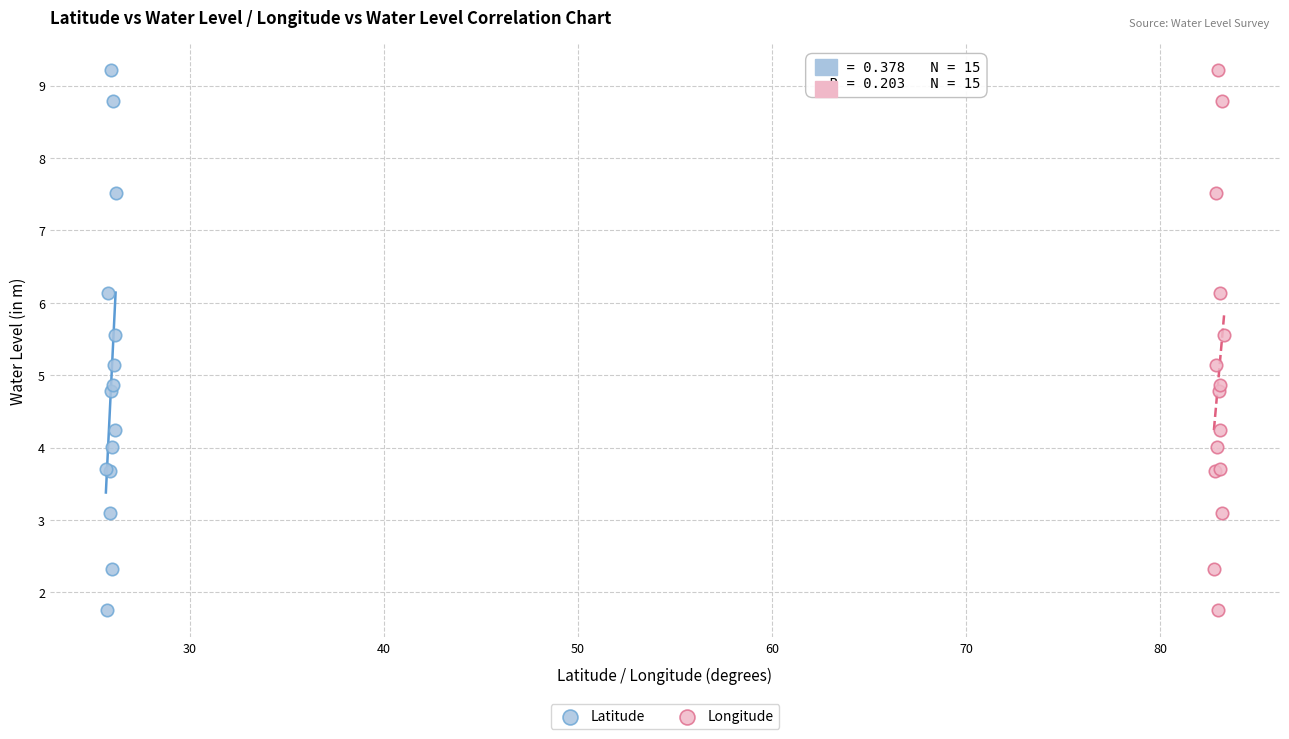

What are all the series names shown in the legend?

Latitude, Longitude